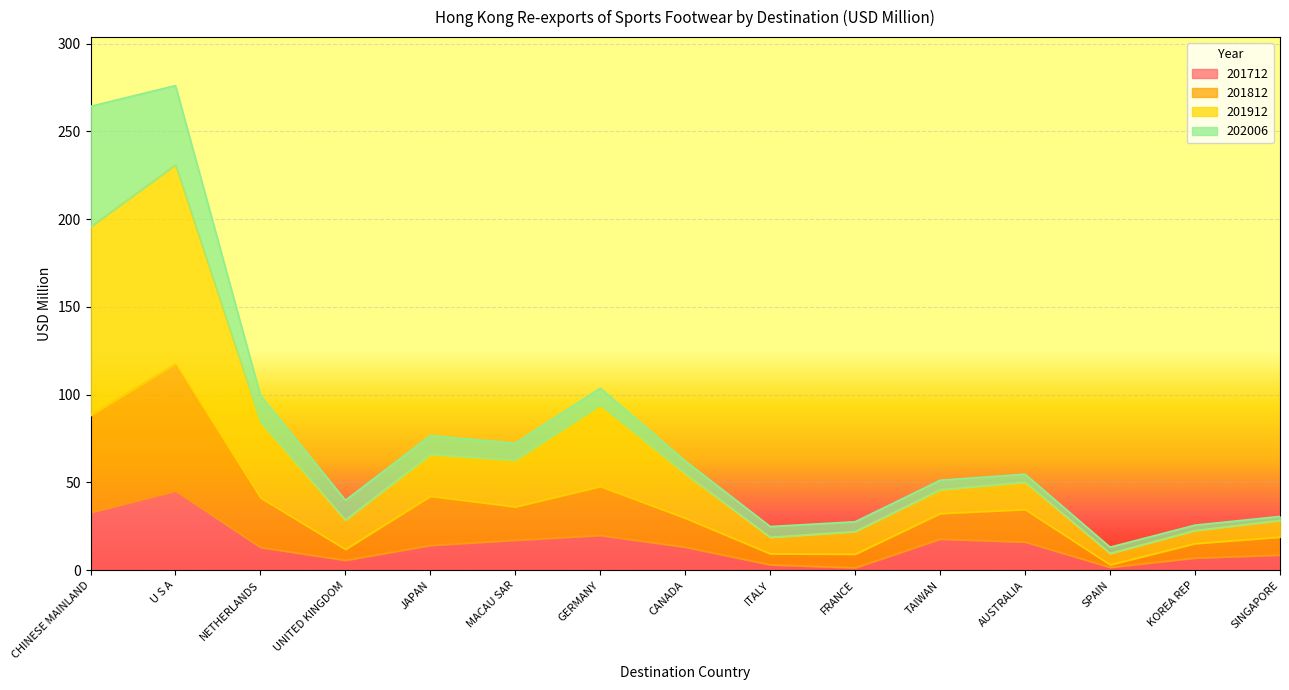

What is the highest value of the 201712 series?

45.2